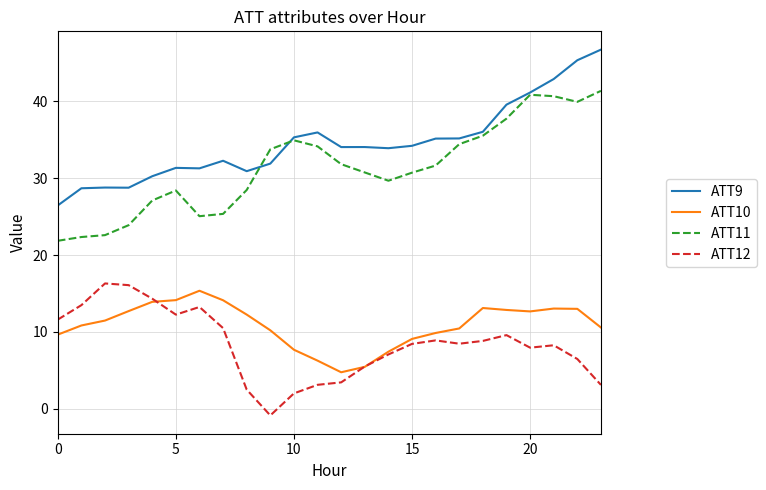

What is the minimum value for ATT10?

4.7